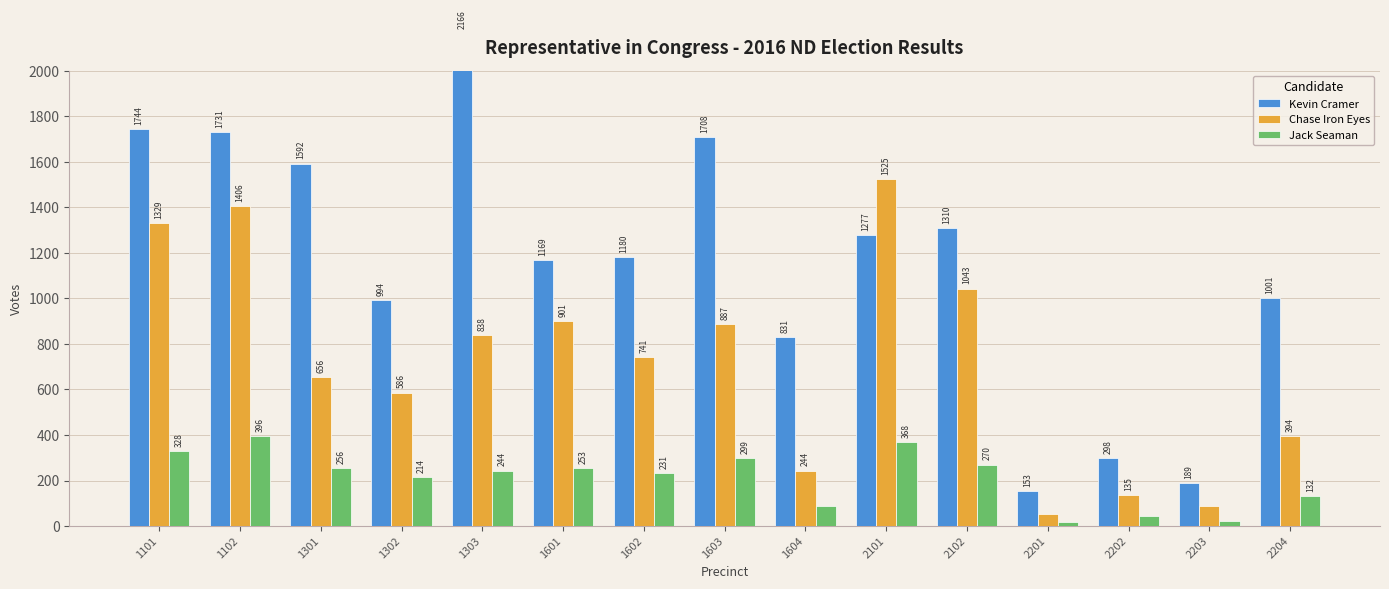

At how many categories does at least one series exceed 1236?

7